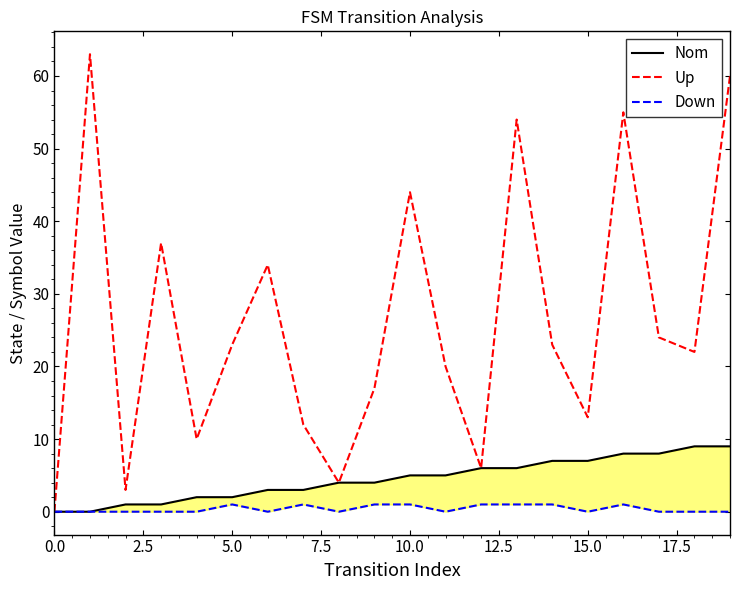

What is the highest value of the Up series?

63